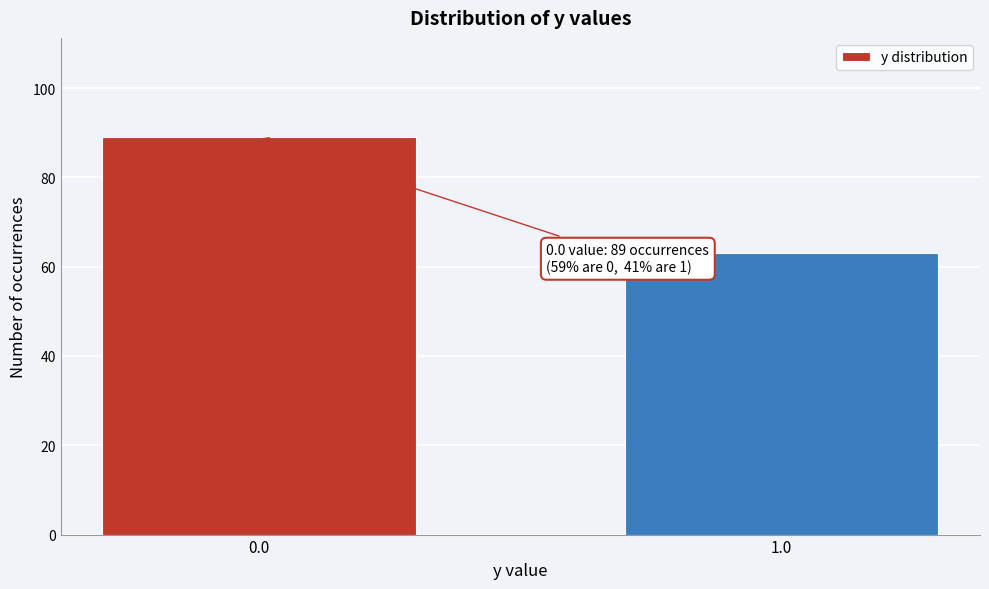

Reading left to right, what are all the values shown in this chart?

89	63